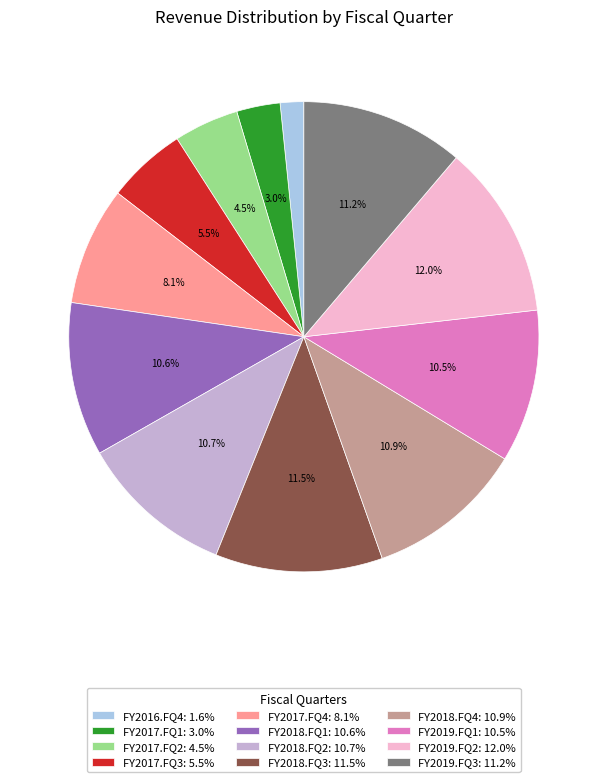

Which has a higher value, FY2019.FQ2 or FY2018.FQ4?

FY2019.FQ2